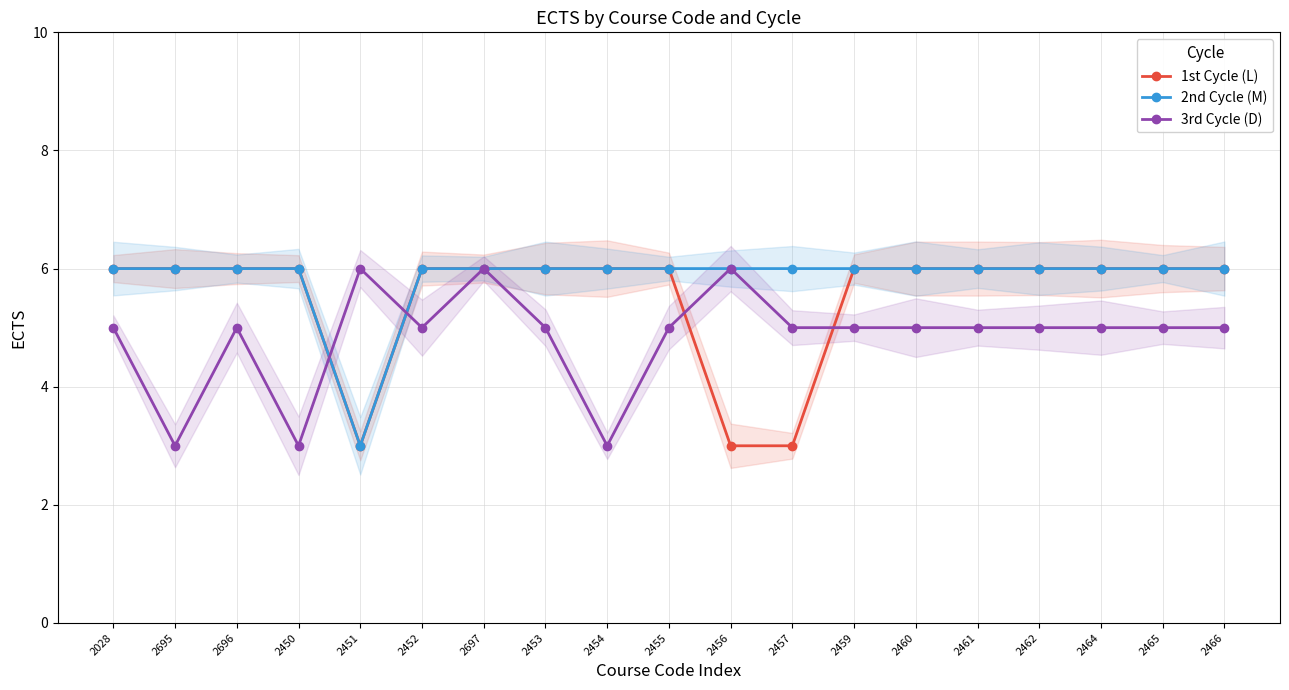

Reading left to right, list all the values displayed in this chart.

1st Cycle (L): 6	6	6	6	3	6	6	6	6	6	3	3	6	6	6	6	6	6	6
2nd Cycle (M): 6	6	6	6	3	6	6	6	6	6	6	6	6	6	6	6	6	6	6
3rd Cycle (D): 5	3	5	3	6	5	6	5	3	5	6	5	5	5	5	5	5	5	5